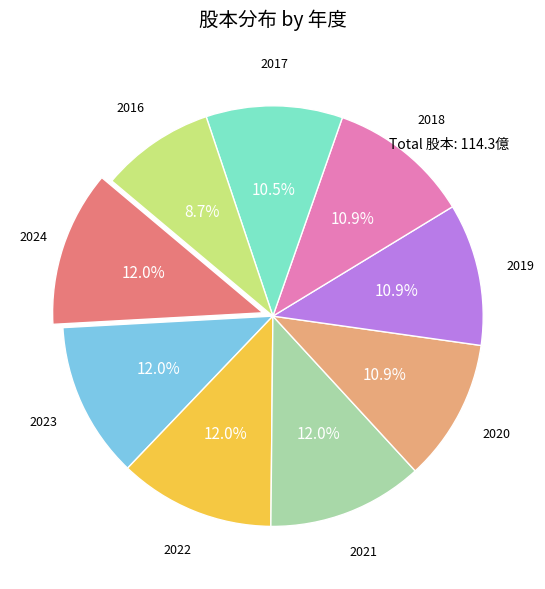

Is there a majority slice in this chart?

No